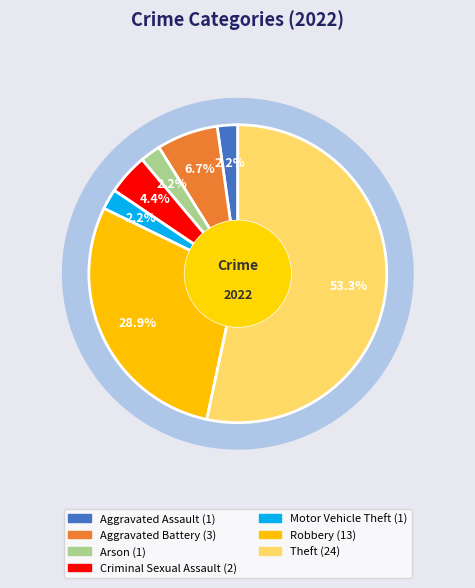

To the nearest percent, what percentage of the pie is Robbery?

29%